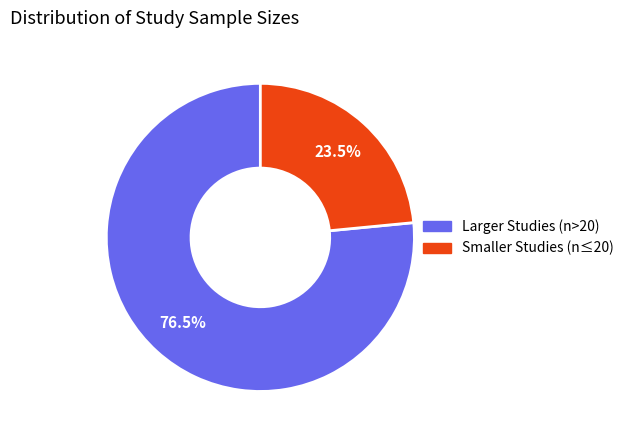

Does any single category account for the majority?

Yes